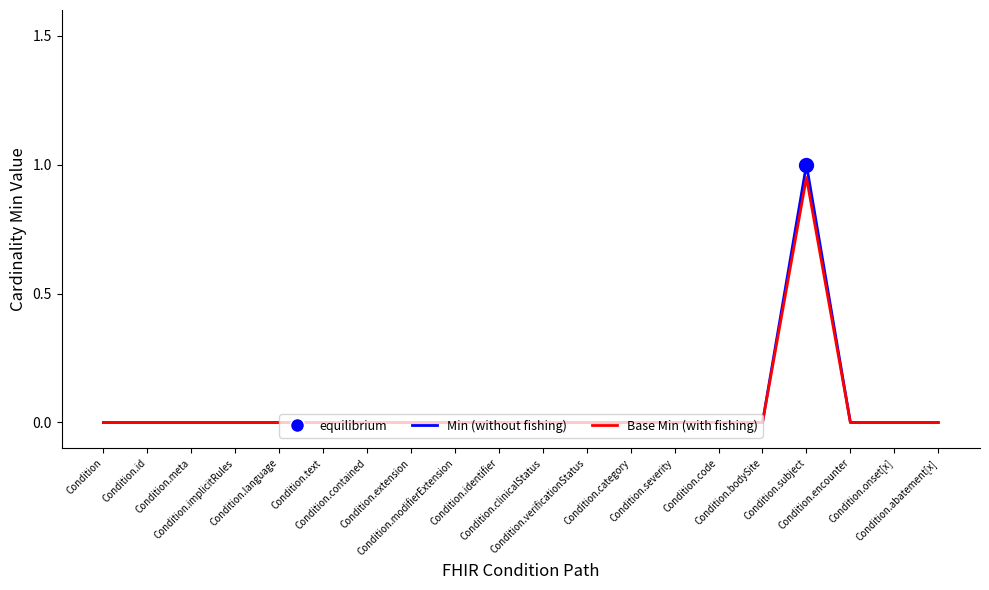

What is the greatest value displayed?

1.0